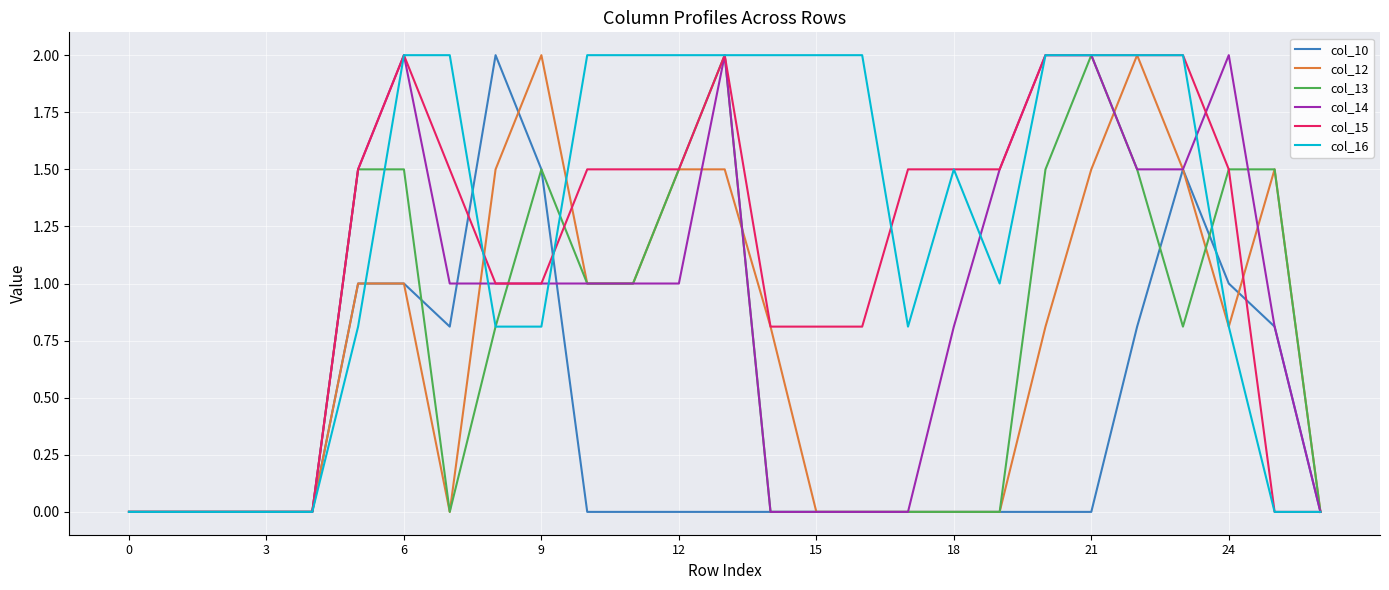

What is the maximum value for col_10?

2.0